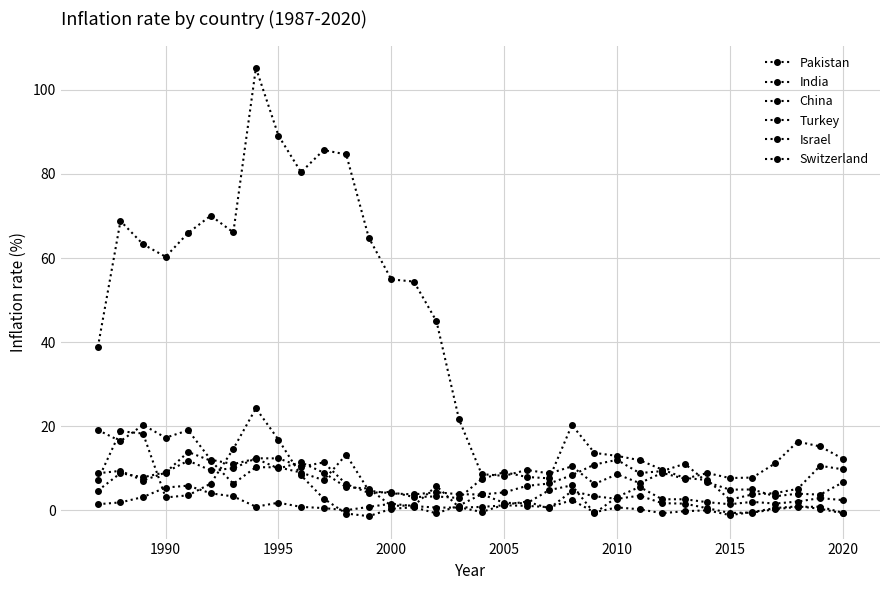

Does the chart have visible grid lines?

Yes